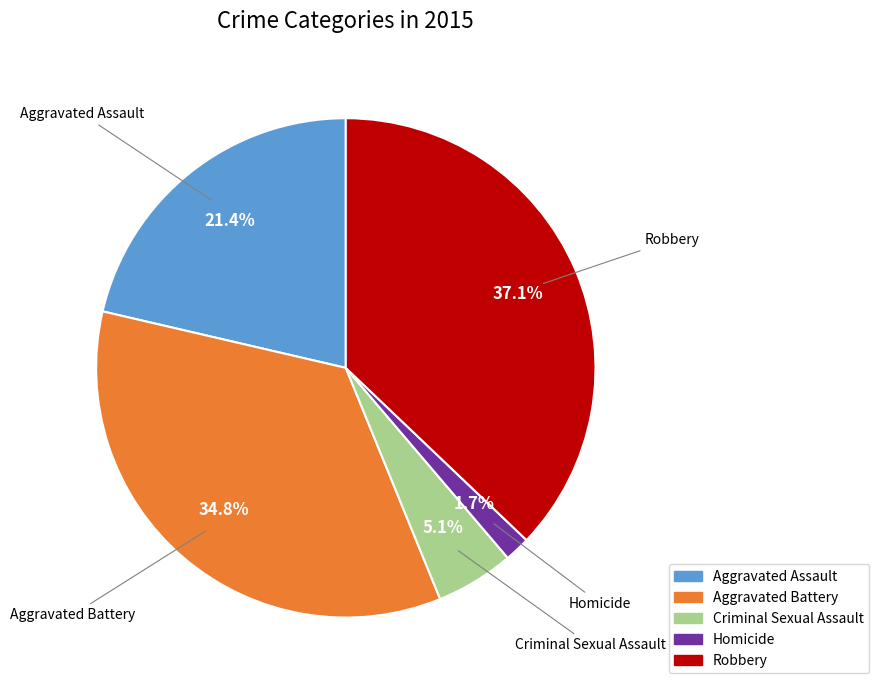

To the nearest percent, what is the average slice percentage?

20%